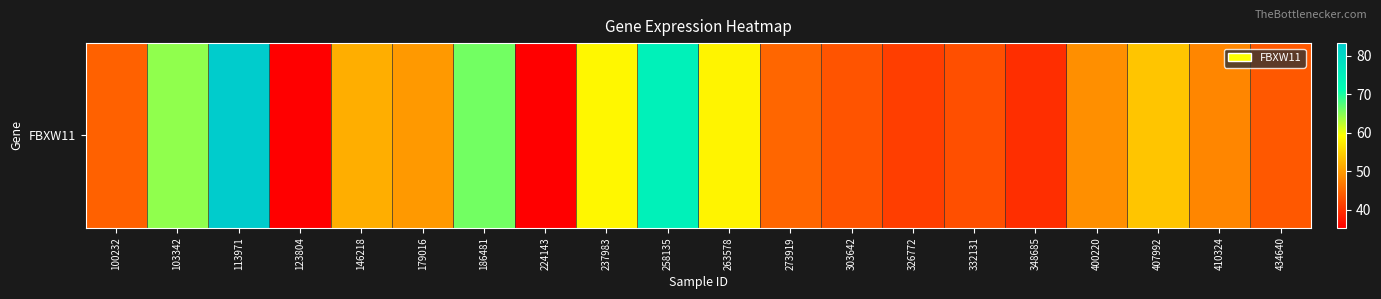

List the labels in order of value, smallest first.

123804, 224143, 348685, 326772, 332131, 303642, 434640, 100232, 273919, 410324, 400220, 179016, 146218, 407992, 263578, 237983, 103342, 186481, 258135, 113971